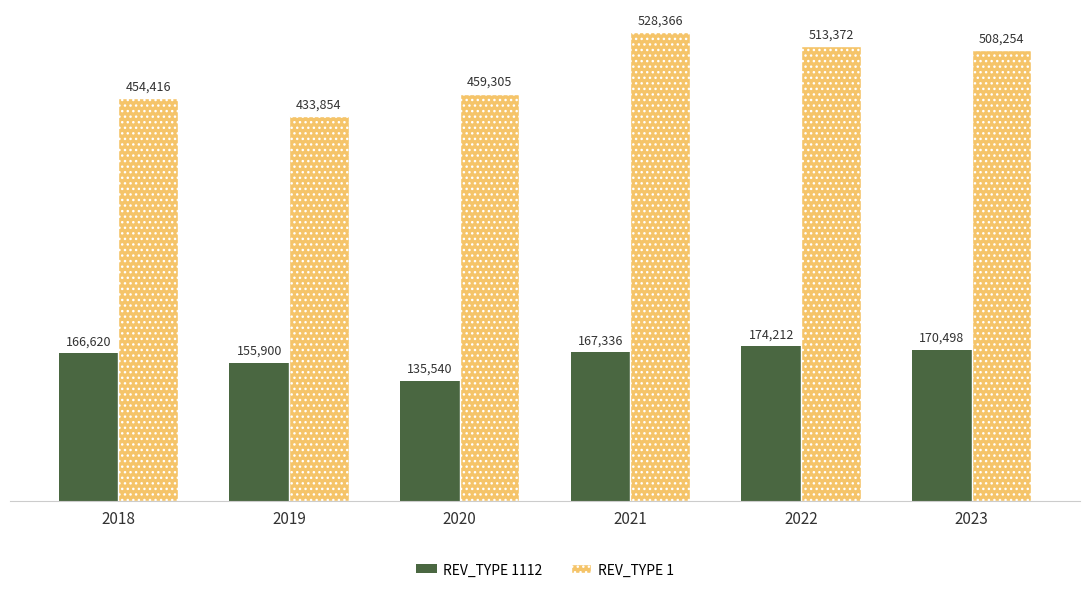

What is the difference between the highest and lowest values at 2021?

361030